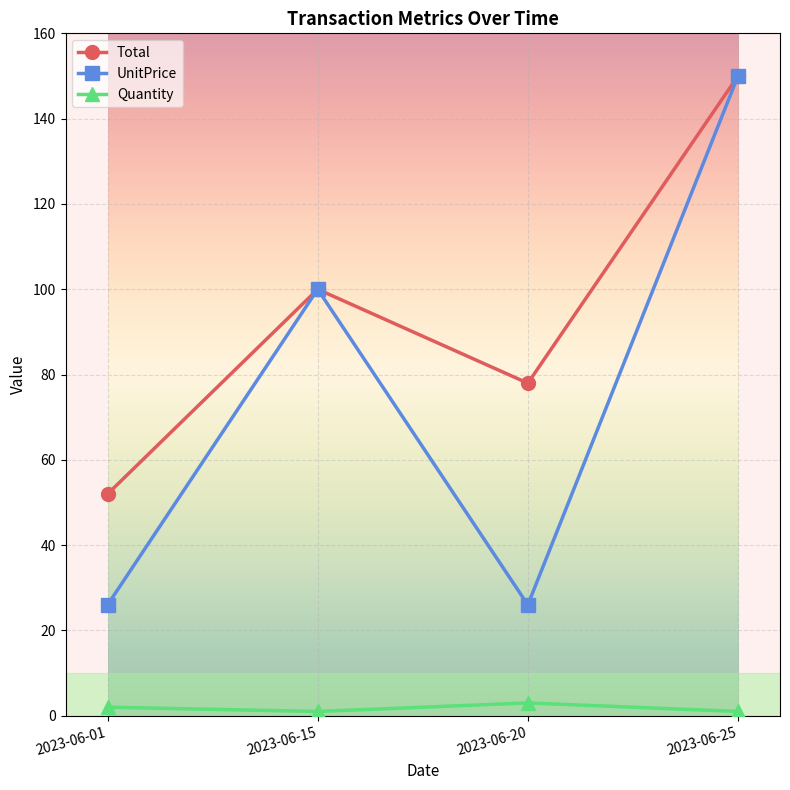

Rank the series at 2023-06-20 from lowest to highest value.

Quantity, UnitPrice, Total